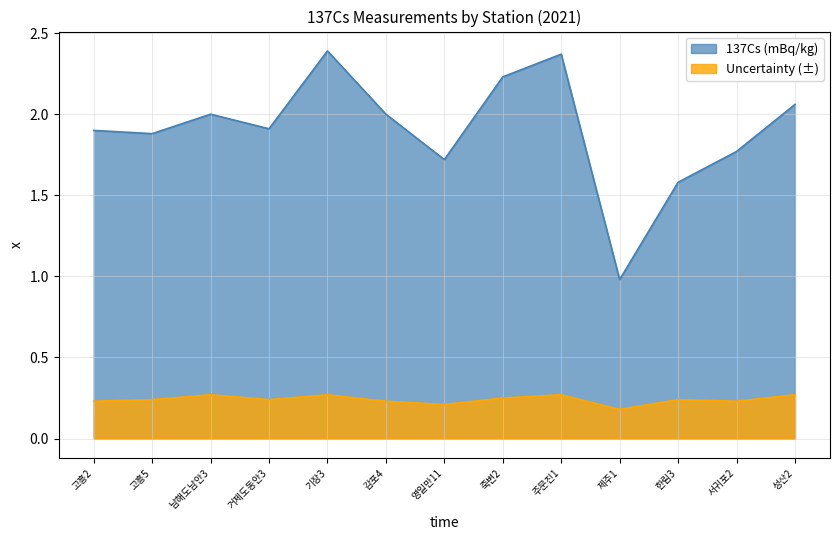

At which label does 137Cs (mBq/kg) reach its peak?

기장3